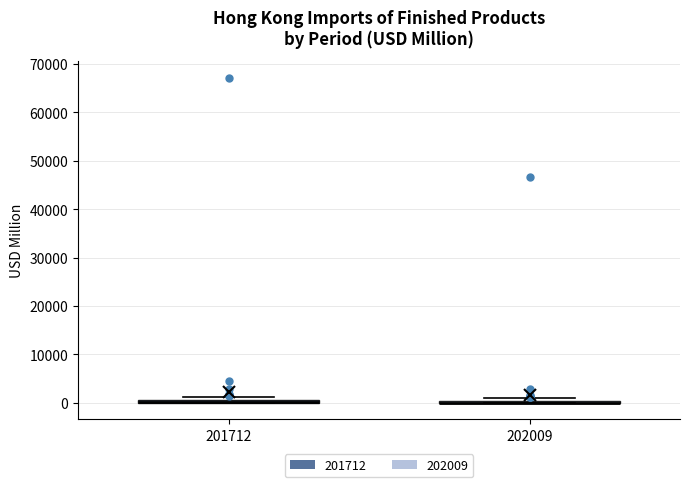

Where is the upper edge of the box at x = 201712 on the y-axis? The values are not printed on the chart, so give them approximately, as read against the axis.

1000